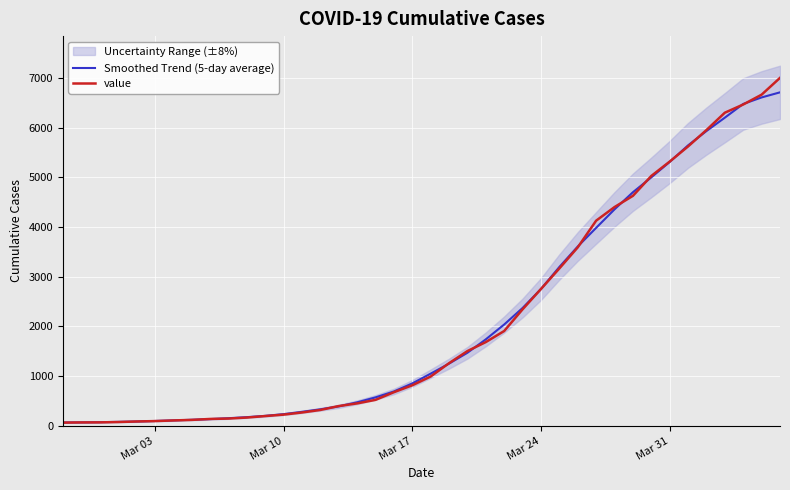

What is the highest value of the value series?

7002.0